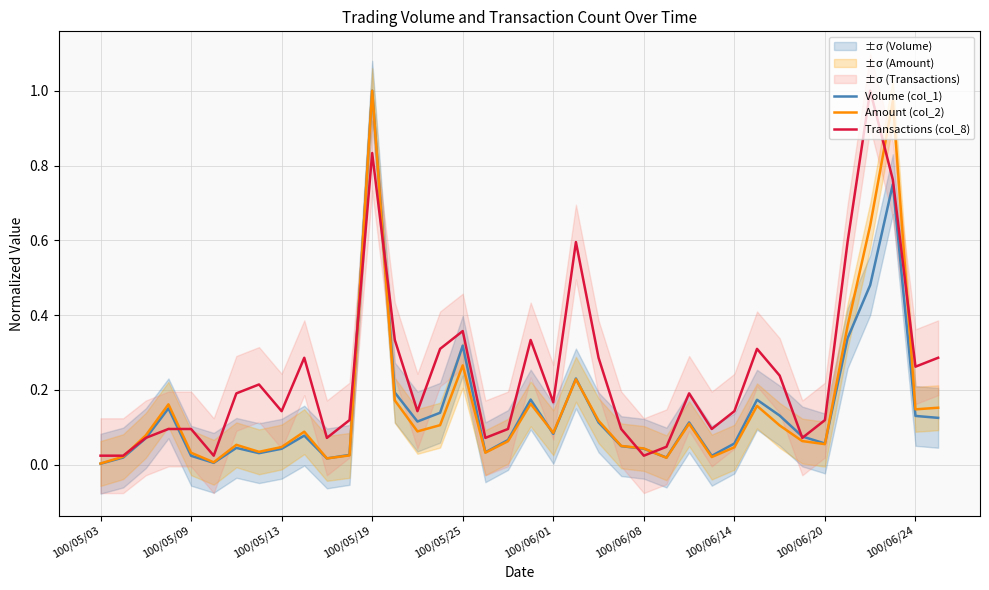

Which series has the largest total across all categories?

Transactions (col_8)